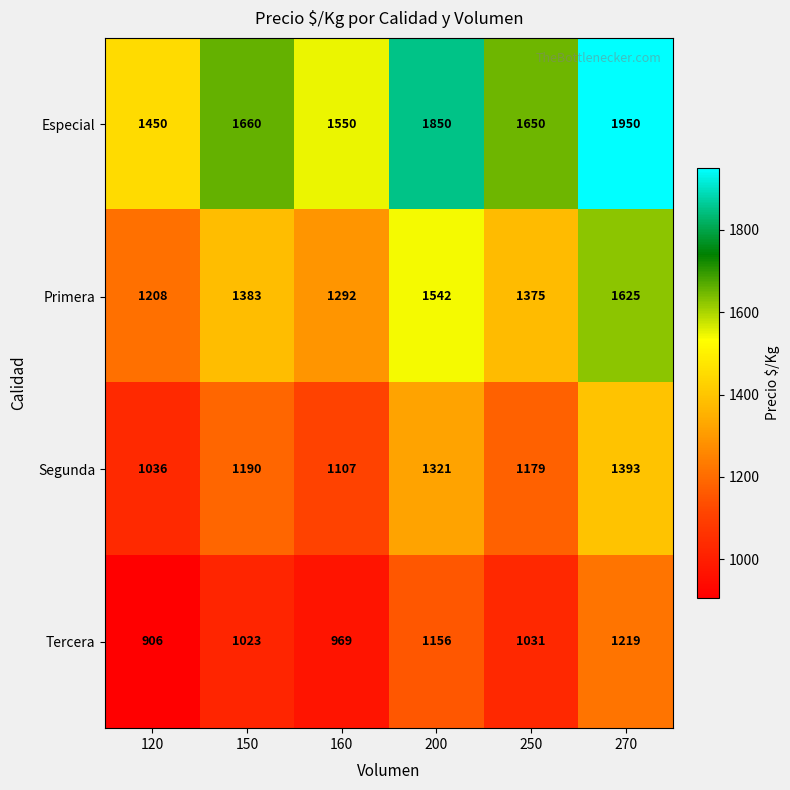

Which label corresponds to the smallest value in the chart?

120